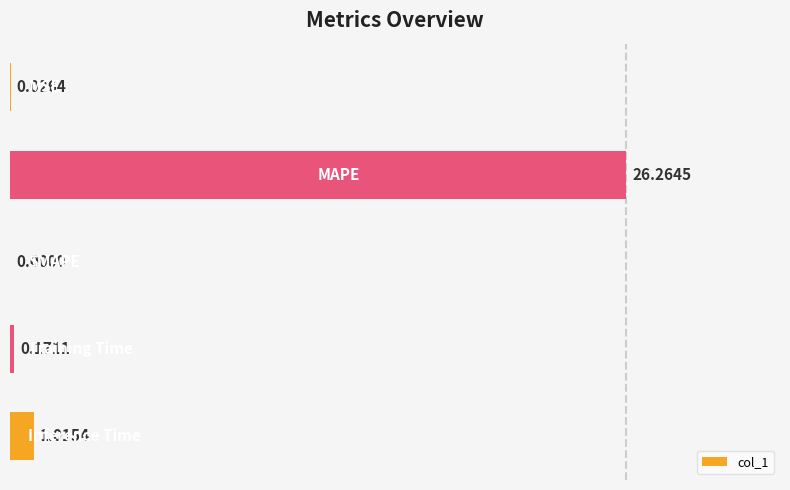

Count the number of data series in this chart.

1